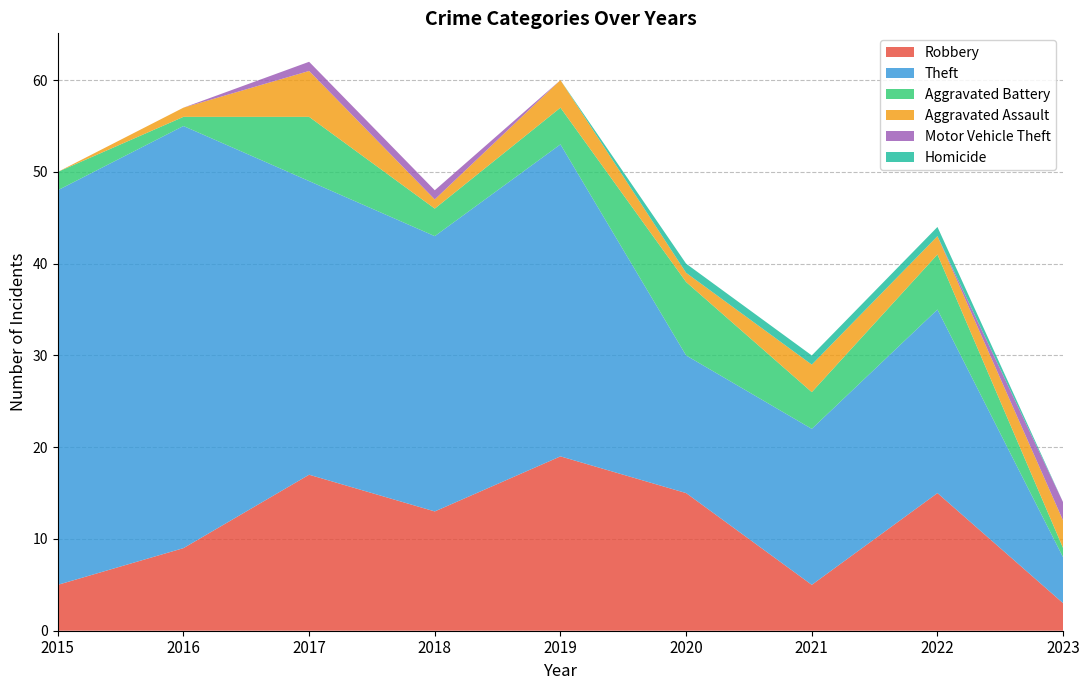

Reading left to right, list all the values displayed in this chart.

Robbery: 5	9	17	13	19	15	5	15	3
Theft: 43	46	32	30	34	15	17	20	5
Aggravated Battery: 2	1	7	3	4	8	4	6	1
Aggravated Assault: 0	1	5	1	3	1	3	2	3
Motor Vehicle Theft: 0	0	1	1	0	0	0	0	2
Homicide: 0	0	0	0	0	1	1	1	0